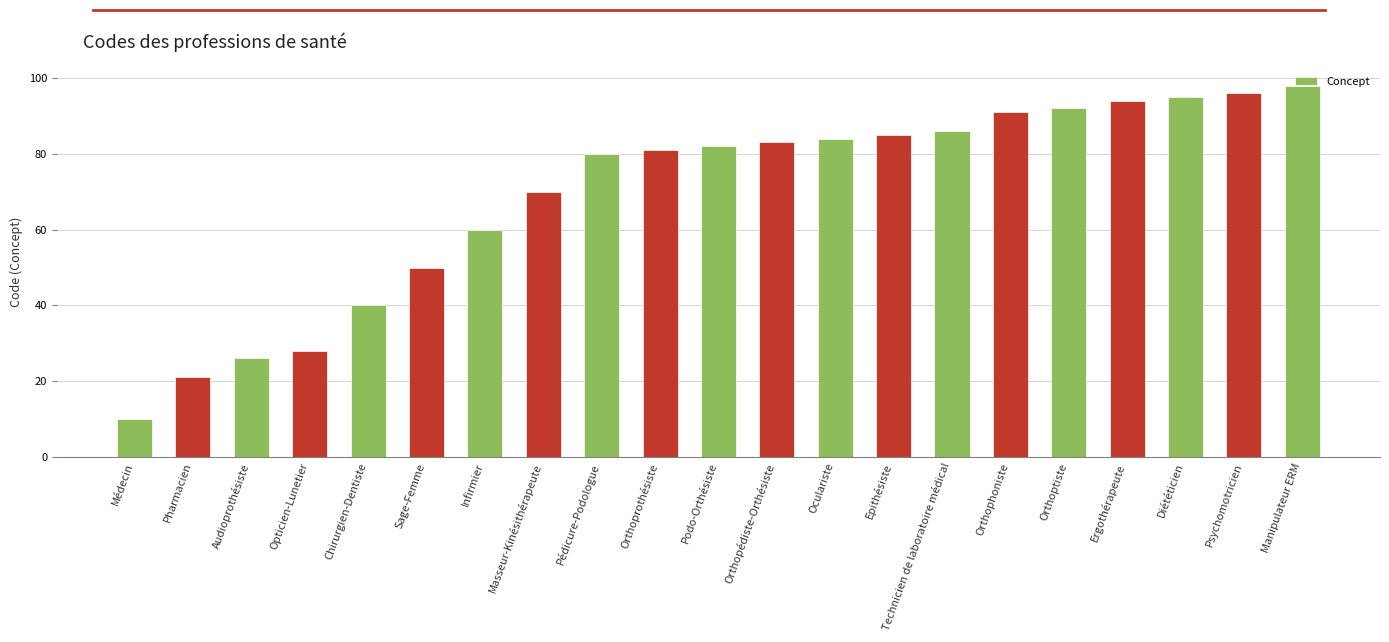

How many categories are shown in the chart?

21